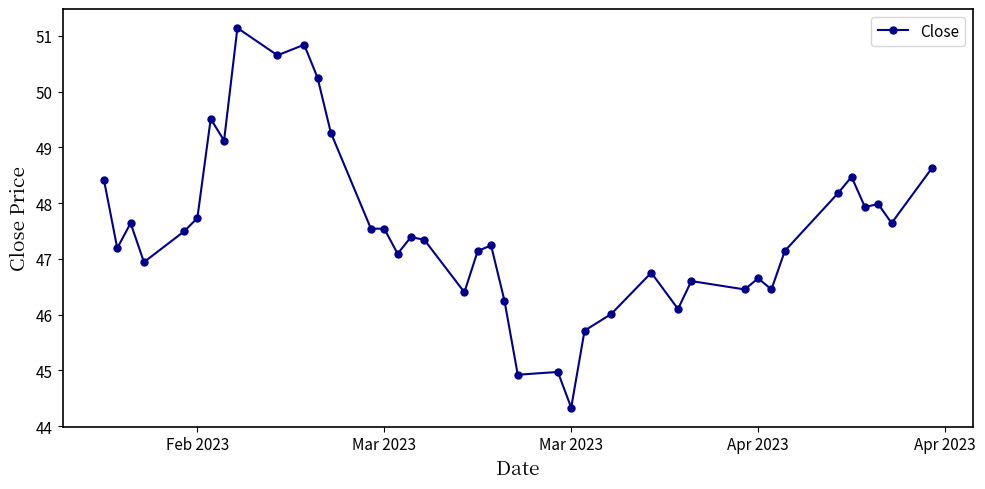

How many data points are less than 47?

14